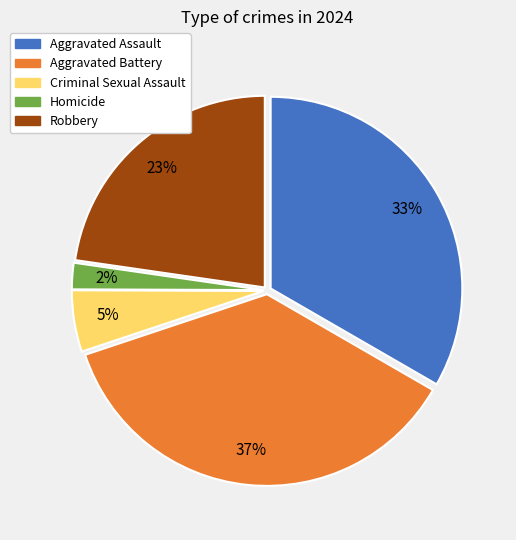

To the nearest percent, what portion does Criminal Sexual Assault represent?

5%